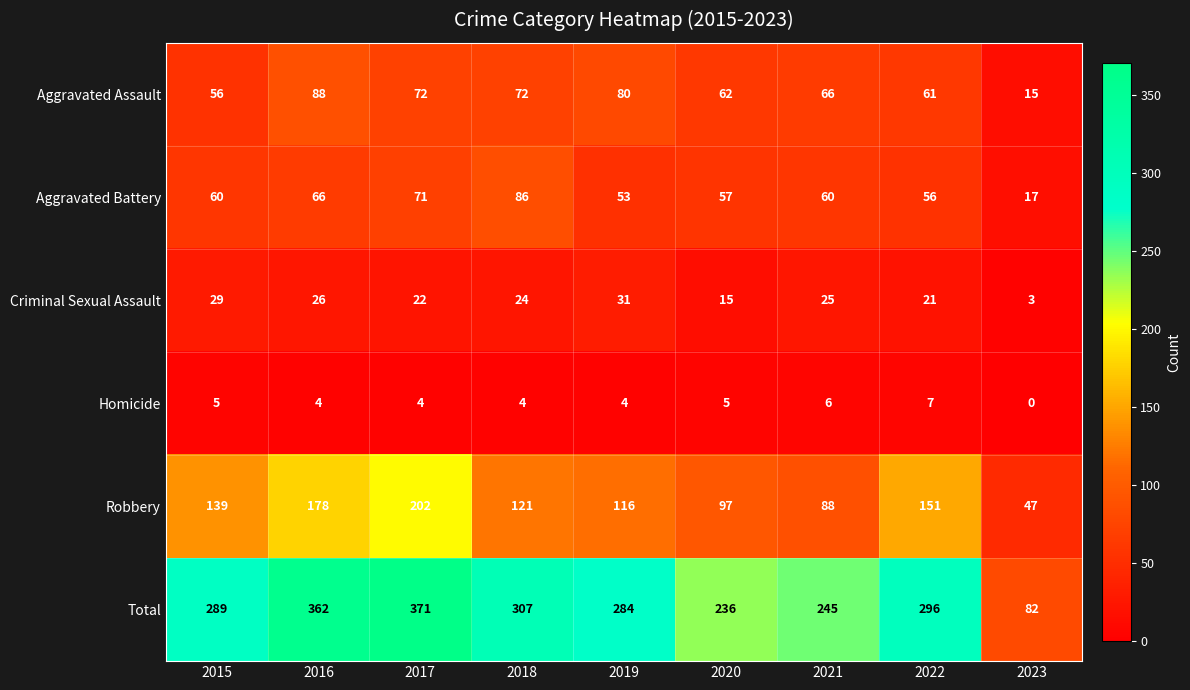

Is it true that Aggravated Assault equals 25 at 2023?

False